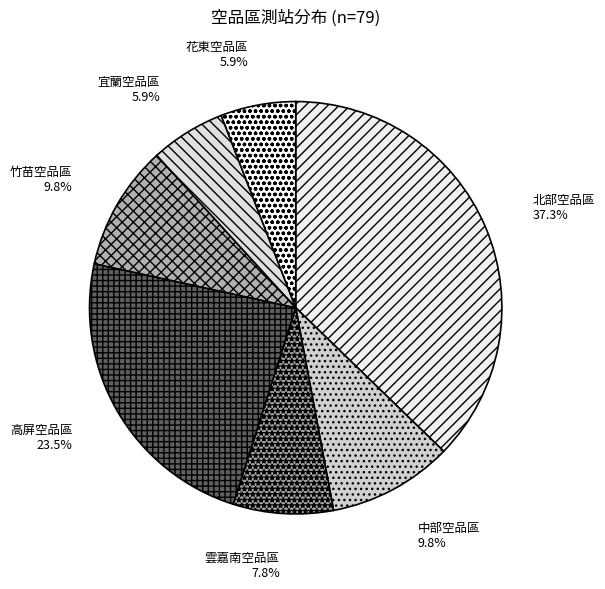

Which slice is the largest?

北部空品區